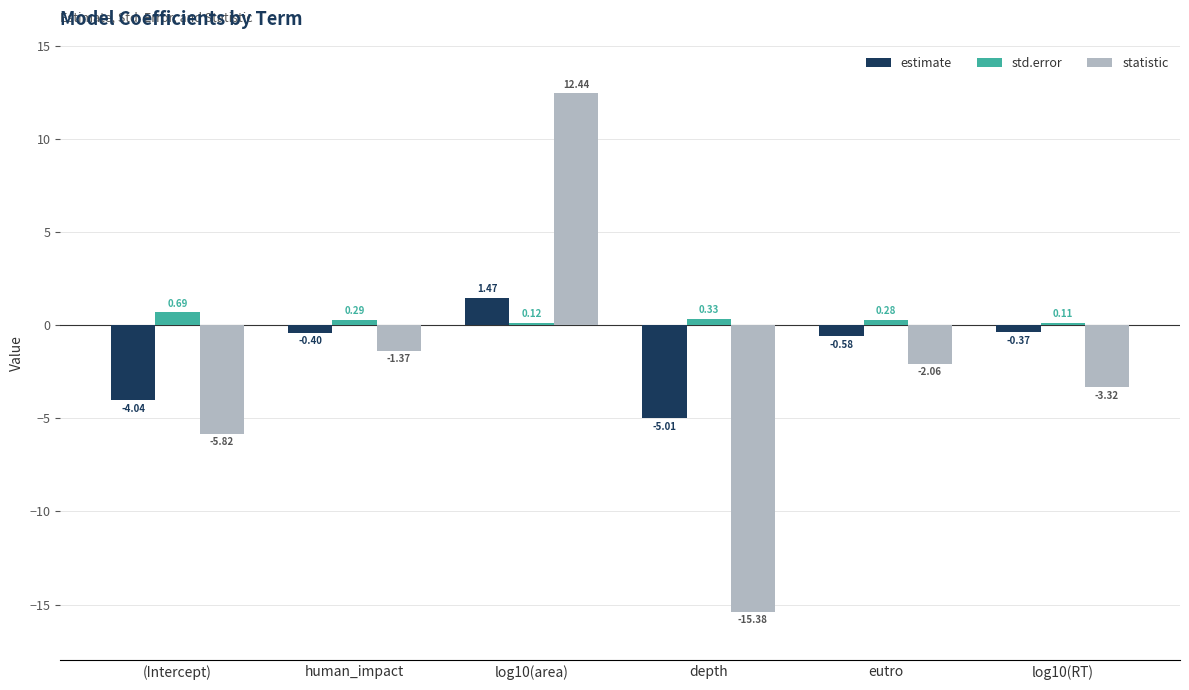

Read the statistic value at log10(RT).

-3.3